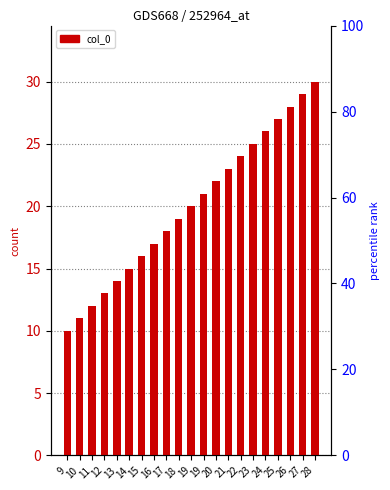

Which has a higher value, 19 or 15?

19